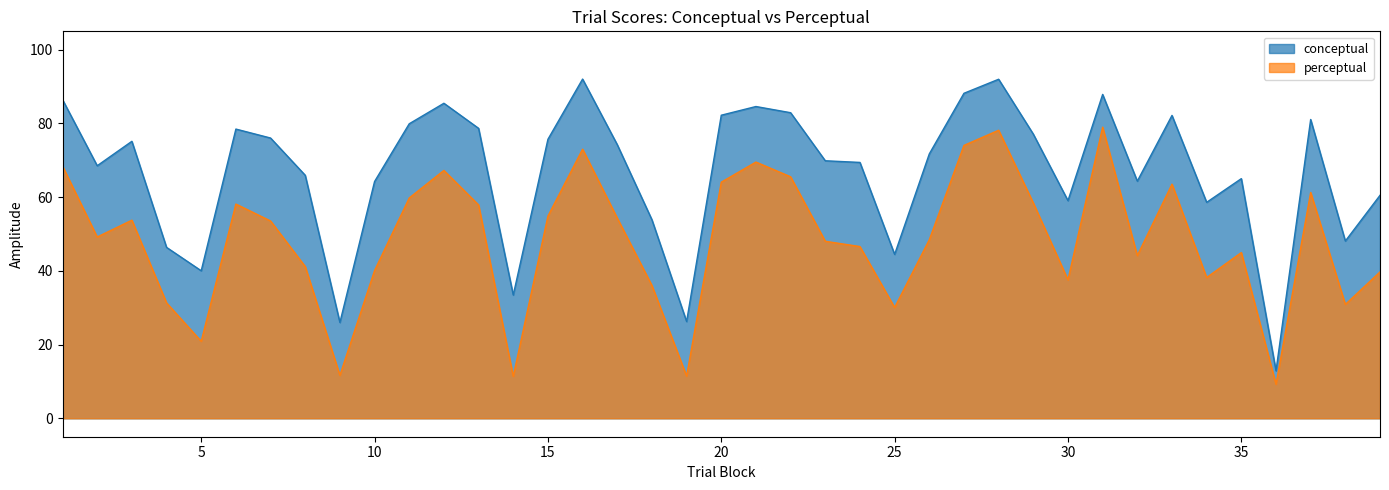

What is the sum of the conceptual values at 35 and 12?

150.5